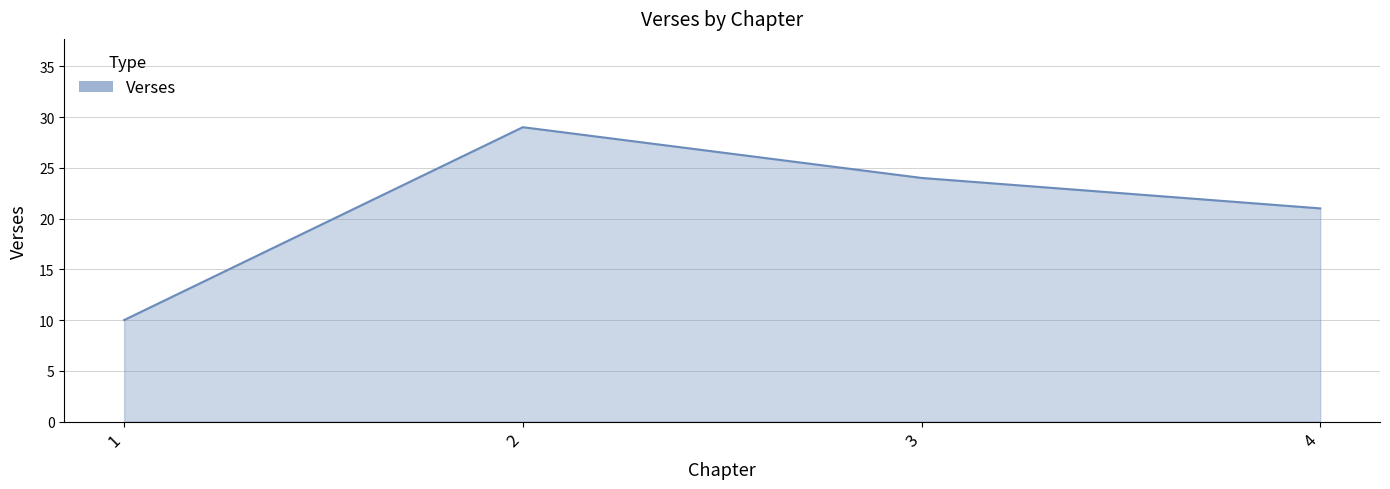

What is the smallest value displayed?

10